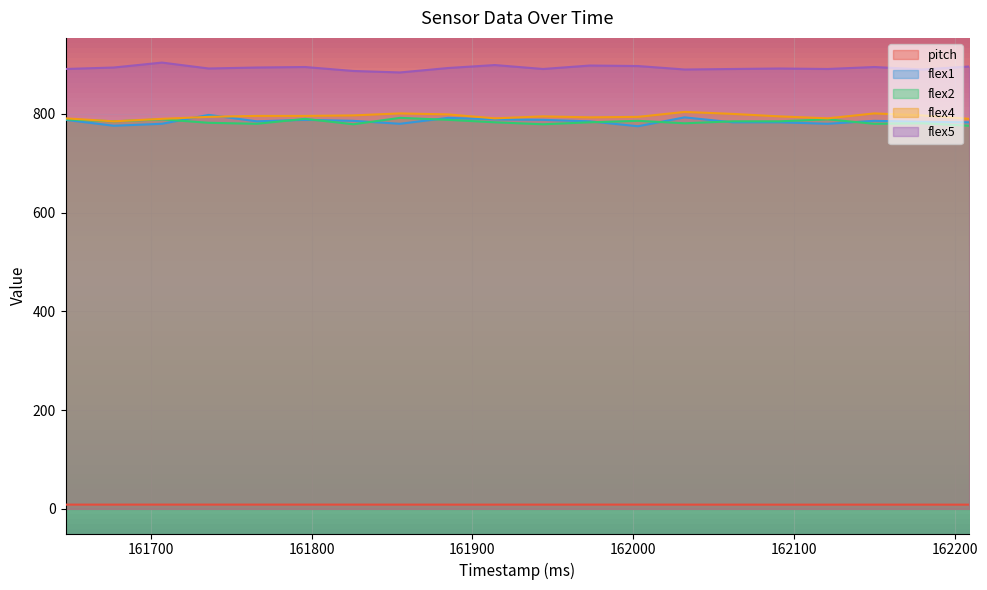

Which series has the largest range (max minus min)?

flex1